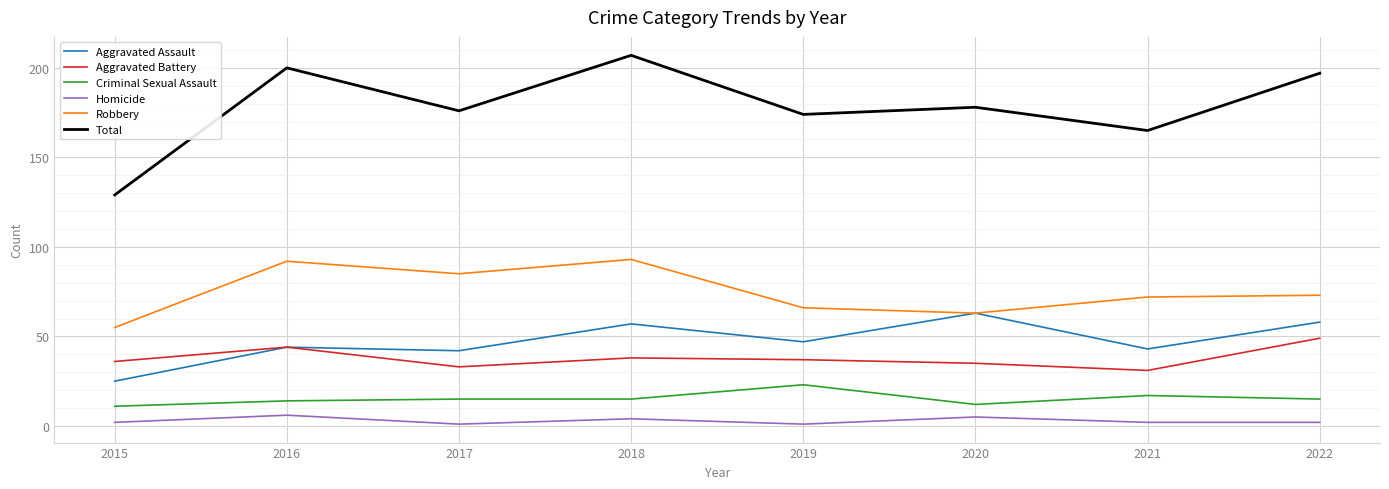

Rank the series by their maximum value, from lowest to highest.

Homicide, Criminal Sexual Assault, Aggravated Battery, Aggravated Assault, Robbery, Total